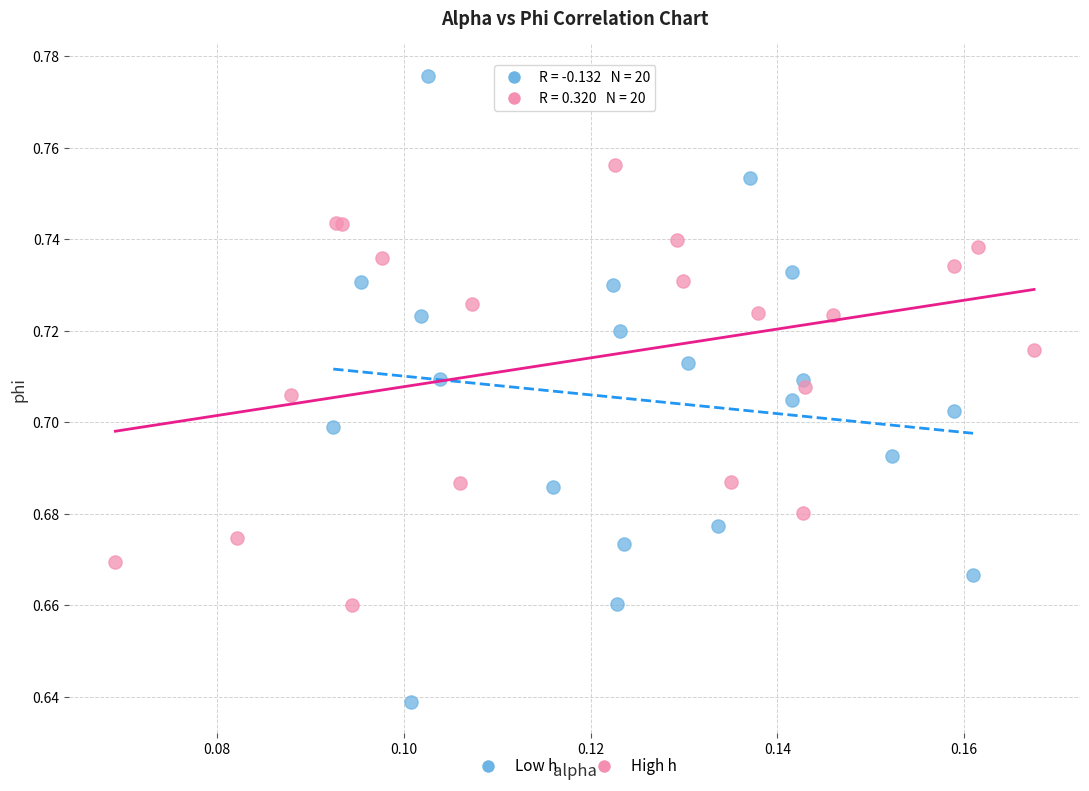

Which series reaches the maximum Y coordinate?

Low h